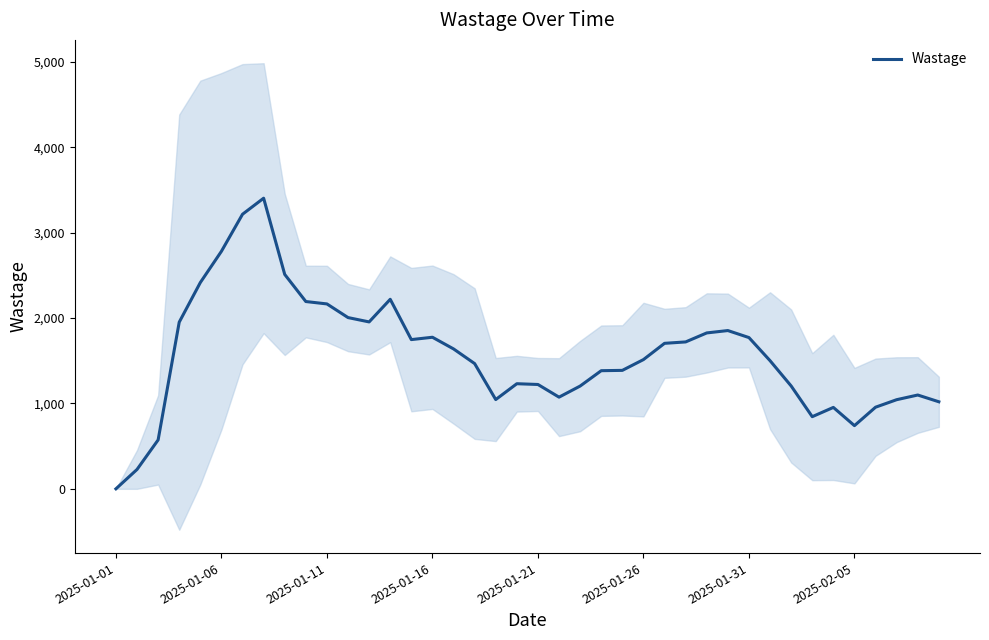

Does the chart have visible grid lines?

No